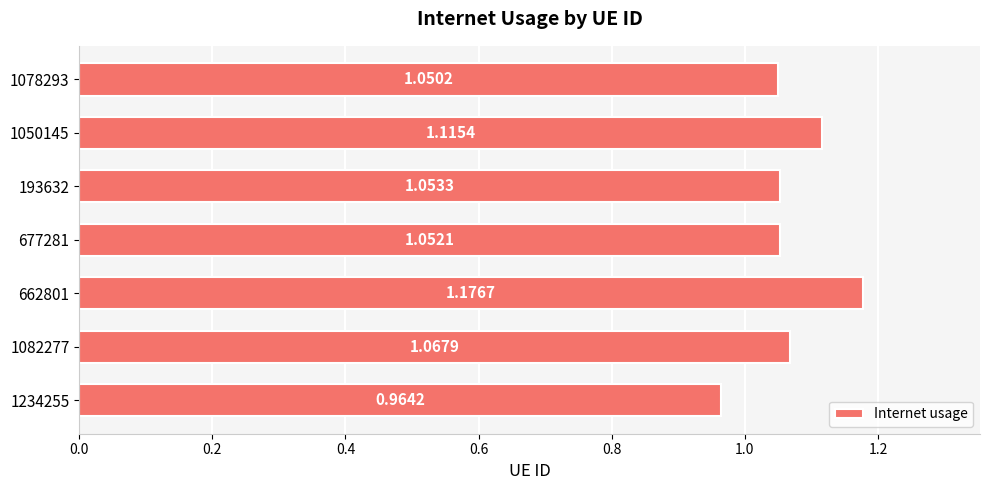

Does the chart contain stacked bars?

No